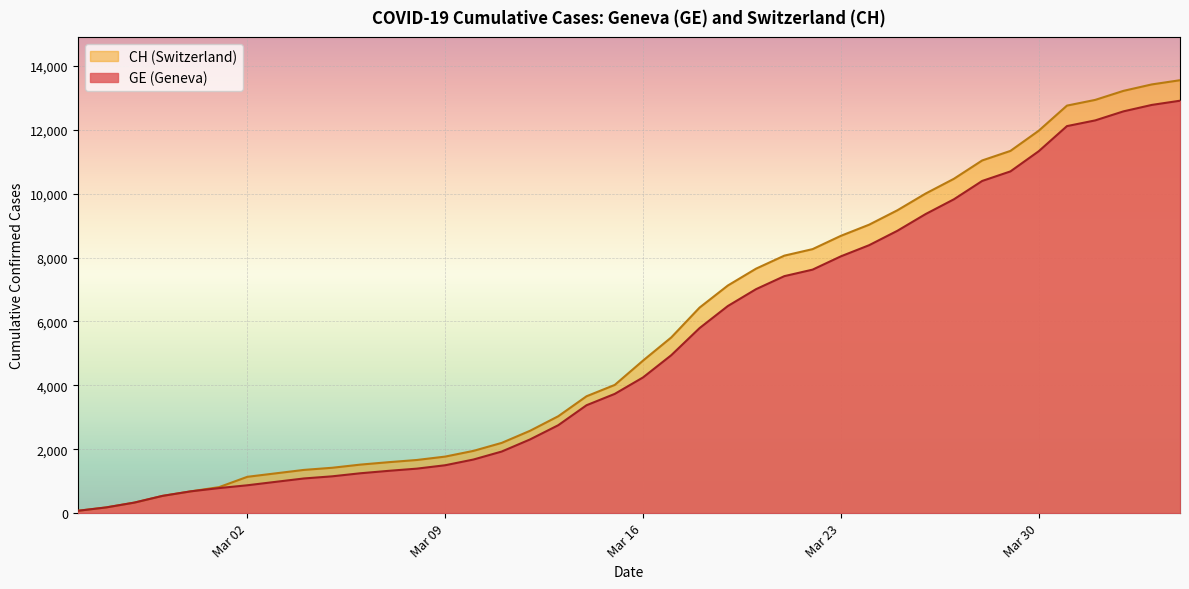

Reading left to right, extract all data points from this chart.

GE: 73	178	329	540	682	784	872	979	1085	1152	1248	1324	1393	1499	1678	1928	2306	2752	3377	3733	4248	4944	5792	6483	7012	7419	7623	8039	8388	8839	9363	9825	10399	10698	11329	12116	12295	12578	12779	12911
CH: 73	178	329	540	682	814	1137	1245	1353	1420	1519	1595	1664	1770	1949	2199	2577	3033	3658	4014	4775	5501	6434	7125	7654	8061	8265	8681	9030	9481	10005	10467	11041	11340	11971	12758	12937	13220	13421	13553